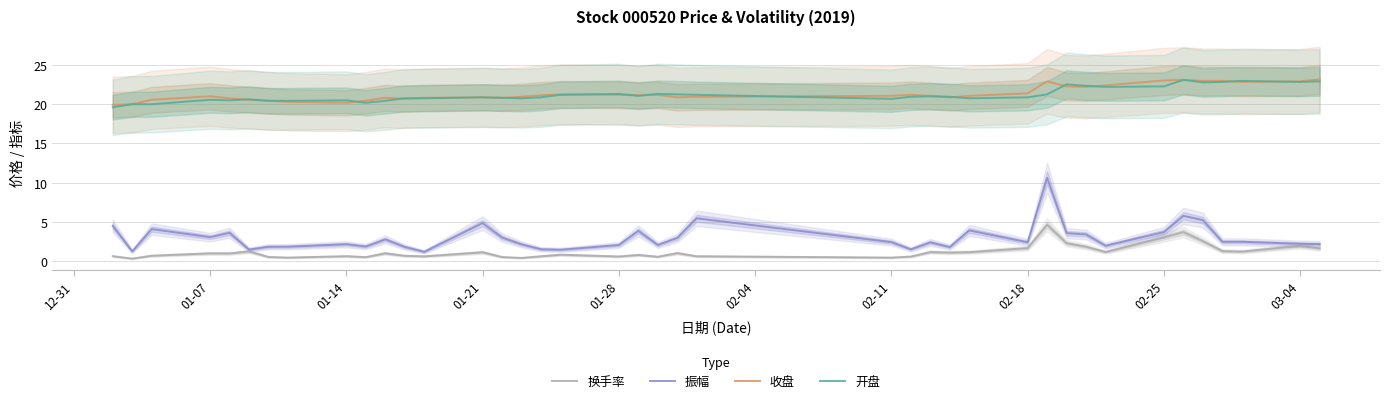

What is the difference between the maximum and second lowest values in the 振幅 series?

9.4